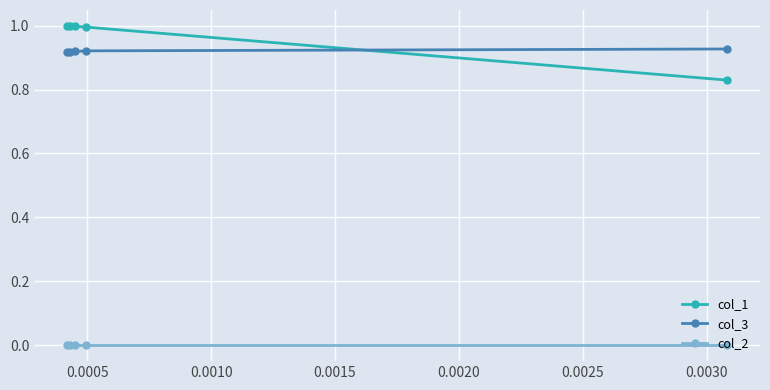

Which series has the largest range (max minus min)?

col_1